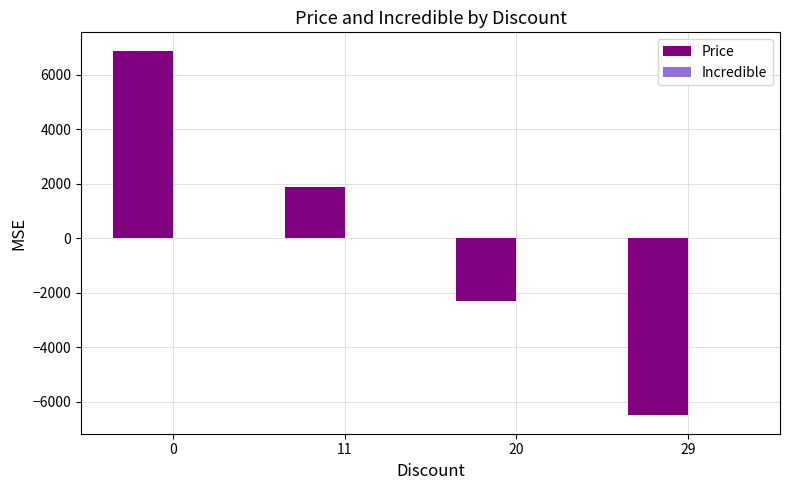

Reading left to right, what are all the values shown in this chart?

6895	1895	-2285	-6505